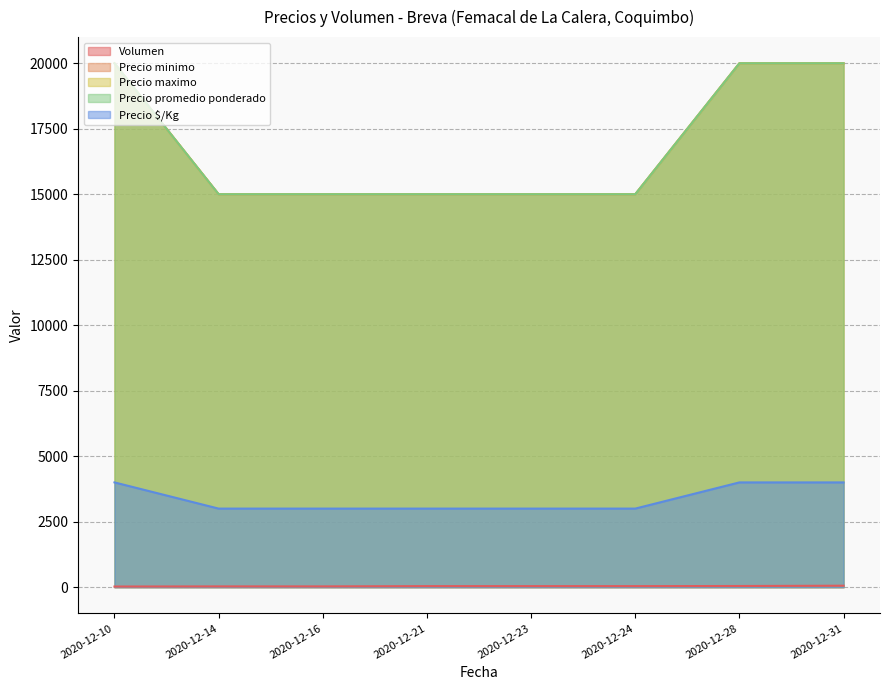

Reading left to right, list all the values displayed in this chart.

Volumen: 2020-12-10=25	2020-12-14=30	2020-12-16=30	2020-12-21=40	2020-12-23=40	2020-12-24=40	2020-12-28=45	2020-12-31=56
Precio minimo: 2020-12-10=20000	2020-12-14=15000	2020-12-16=15000	2020-12-21=15000	2020-12-23=15000	2020-12-24=15000	2020-12-28=20000	2020-12-31=20000
Precio maximo: 2020-12-10=20000	2020-12-14=15000	2020-12-16=15000	2020-12-21=15000	2020-12-23=15000	2020-12-24=15000	2020-12-28=20000	2020-12-31=20000
Precio promedio ponderado: 2020-12-10=20000	2020-12-14=15000	2020-12-16=15000	2020-12-21=15000	2020-12-23=15000	2020-12-24=15000	2020-12-28=20000	2020-12-31=20000
Precio $/Kg: 2020-12-10=4000	2020-12-14=3000	2020-12-16=3000	2020-12-21=3000	2020-12-23=3000	2020-12-24=3000	2020-12-28=4000	2020-12-31=4000